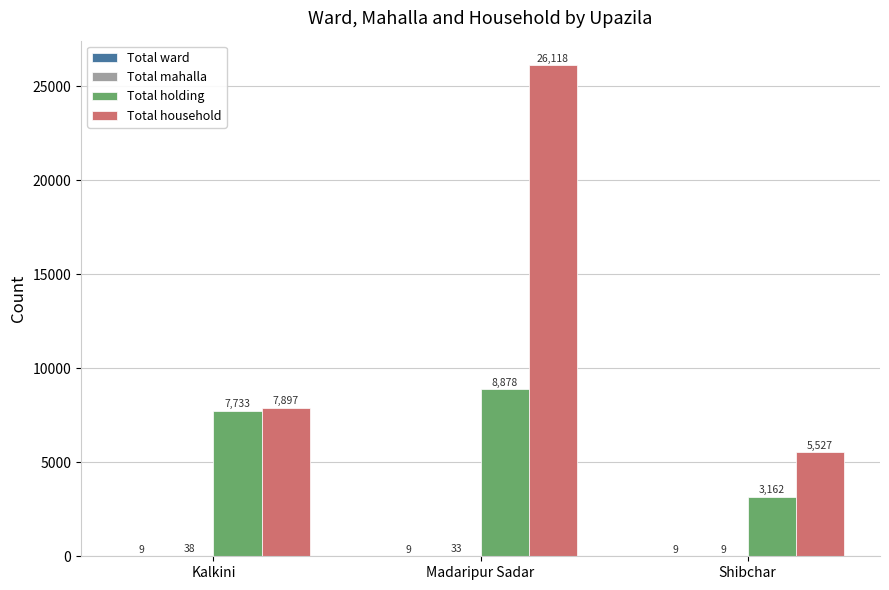

What is the maximum value for Total holding?

8878